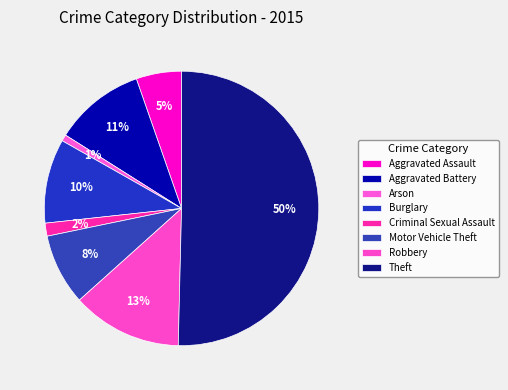

How many segments does this pie chart have?

8